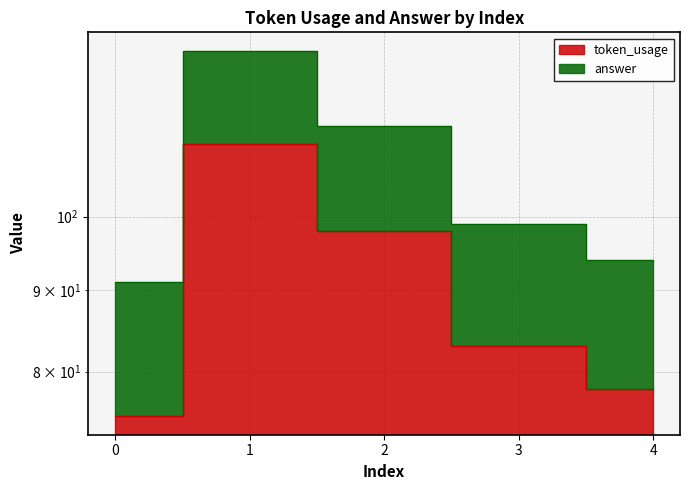

List the labels in order of value, smallest first.

0, 4, 3, 2, 1